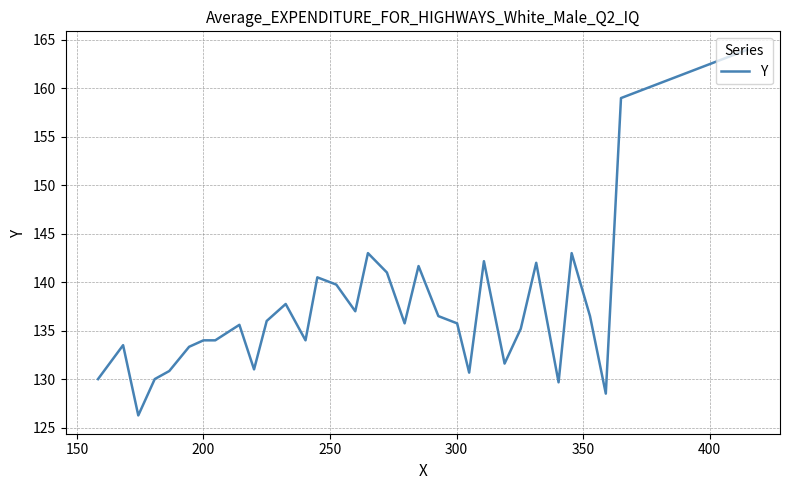

What is the greatest value displayed?

164.0